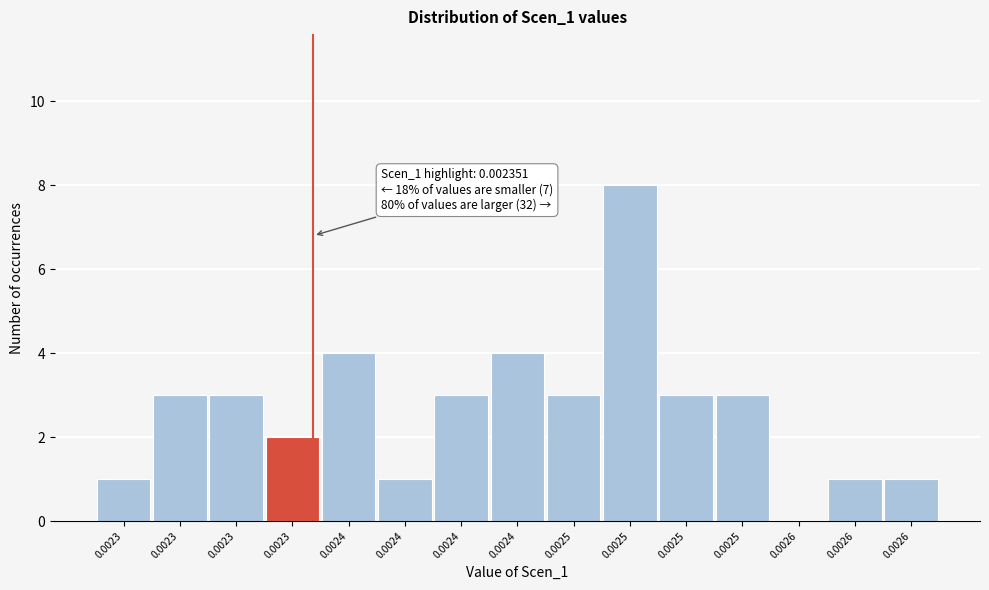

Are the bars horizontal?

No